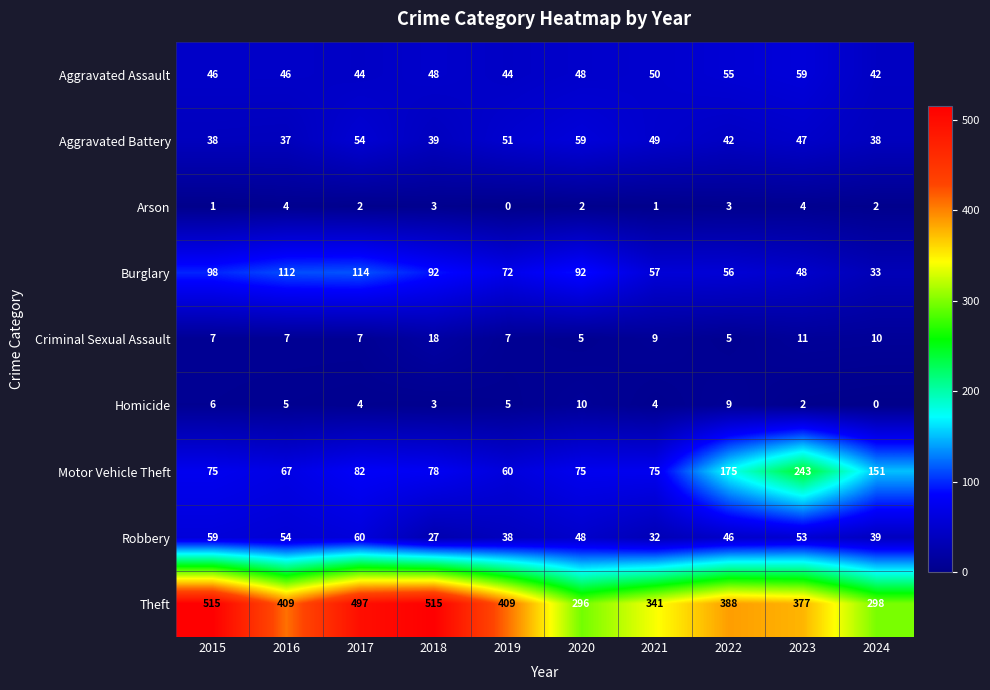

How many data points does each series have?

10